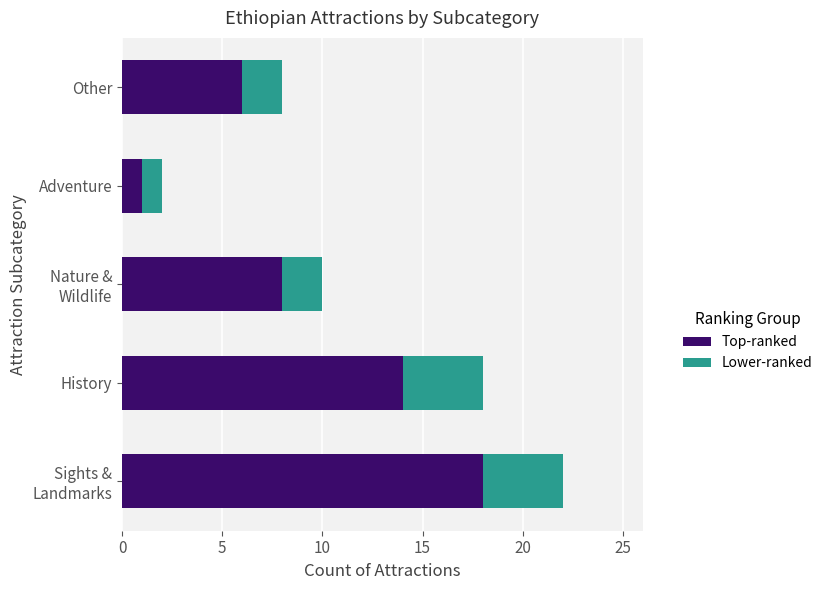

What is the total value across all series at History?

18